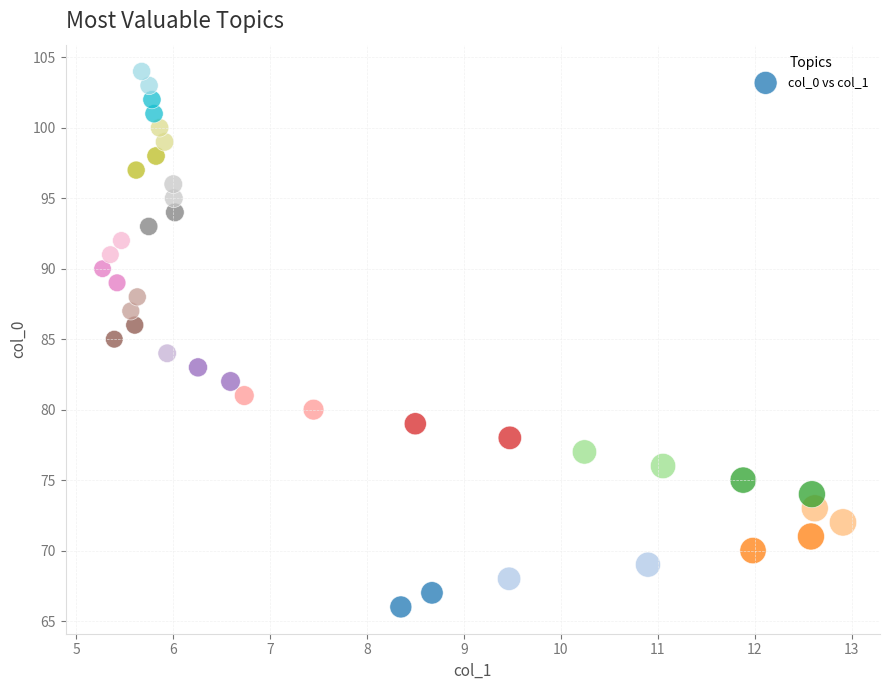

What is the range of Y values (max minus min)?

38